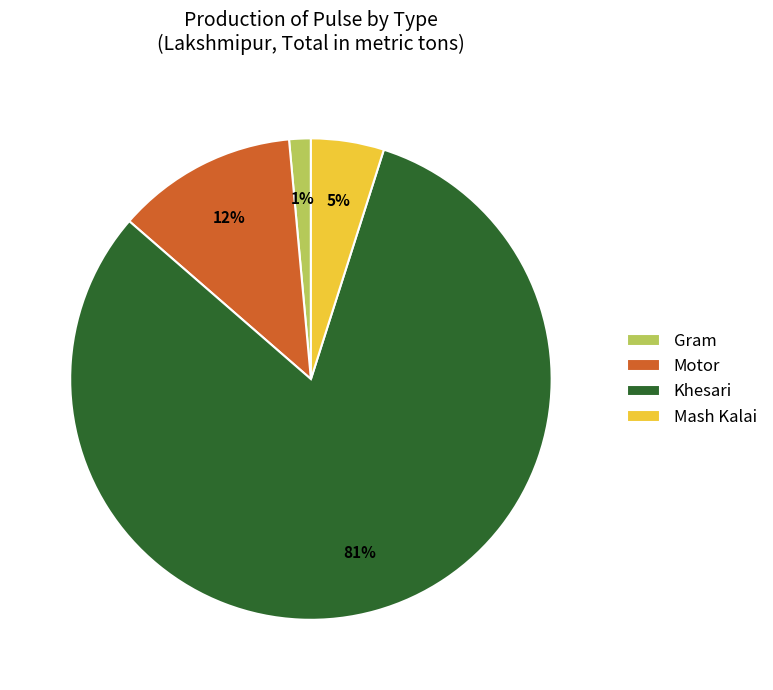

Does Khesari represent more than half of the total?

Yes